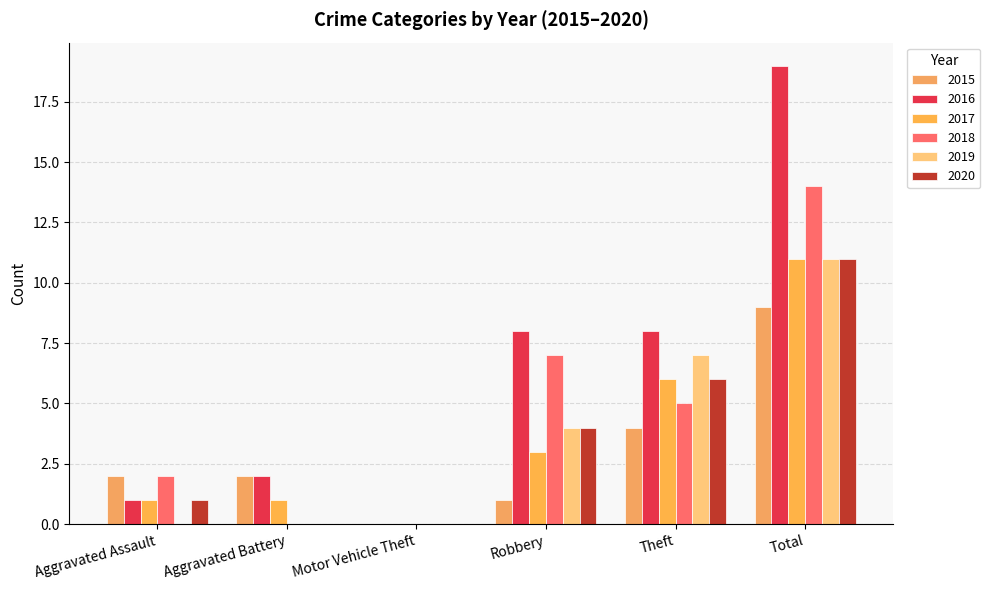

What are all the series names shown in the legend?

2015, 2016, 2017, 2018, 2019, 2020